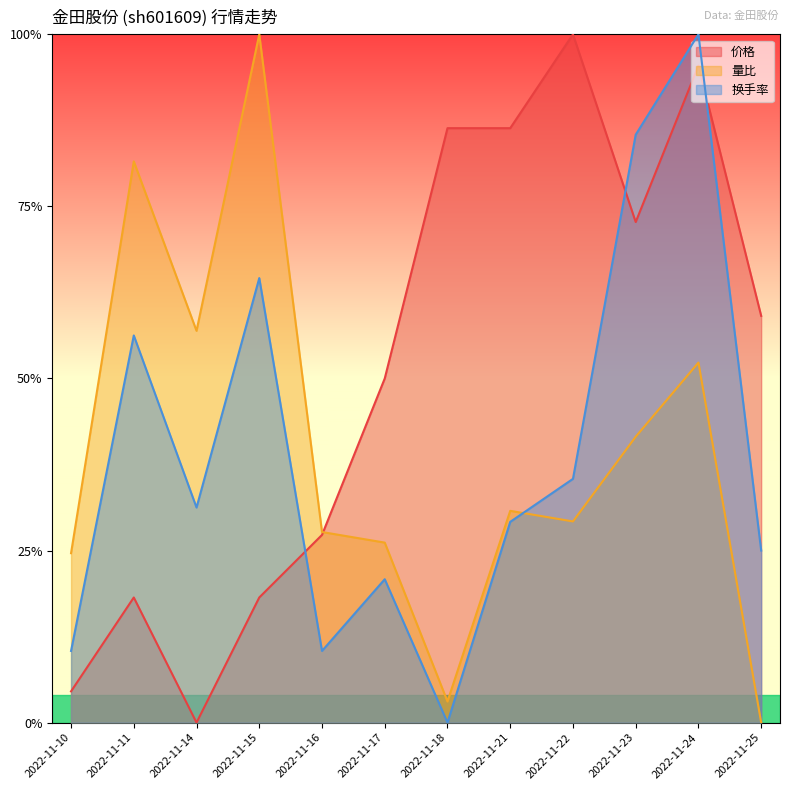

Where do 换手率 and 量比 first cross each other?

2022-11-21 and 2022-11-22